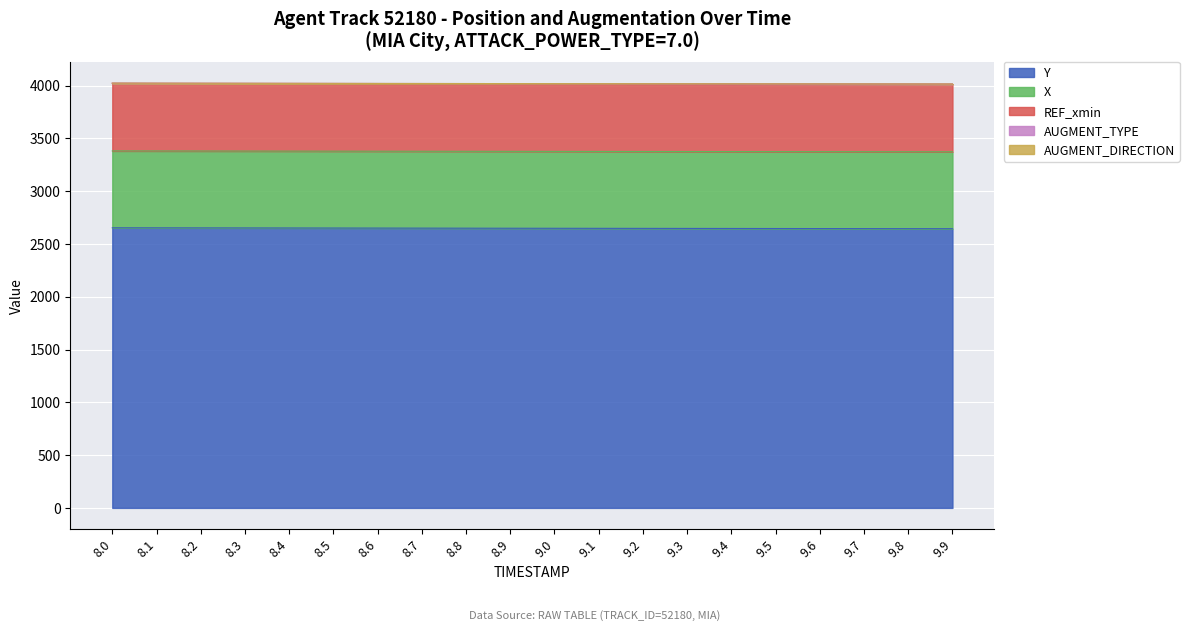

What are all the series names shown in the legend?

Y, X, REF_xmin, AUGMENT_TYPE, AUGMENT_DIRECTION